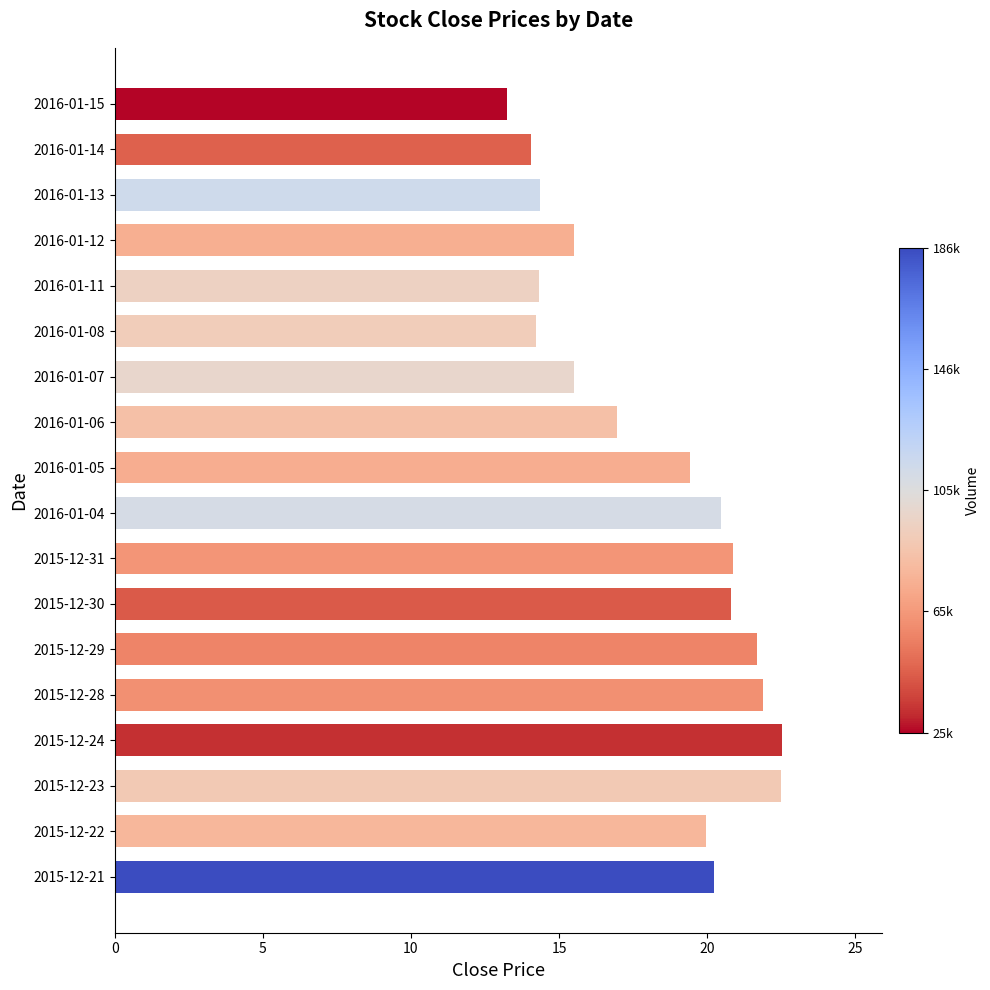

The value at 2016-01-12 is 27.0. True or false?

False